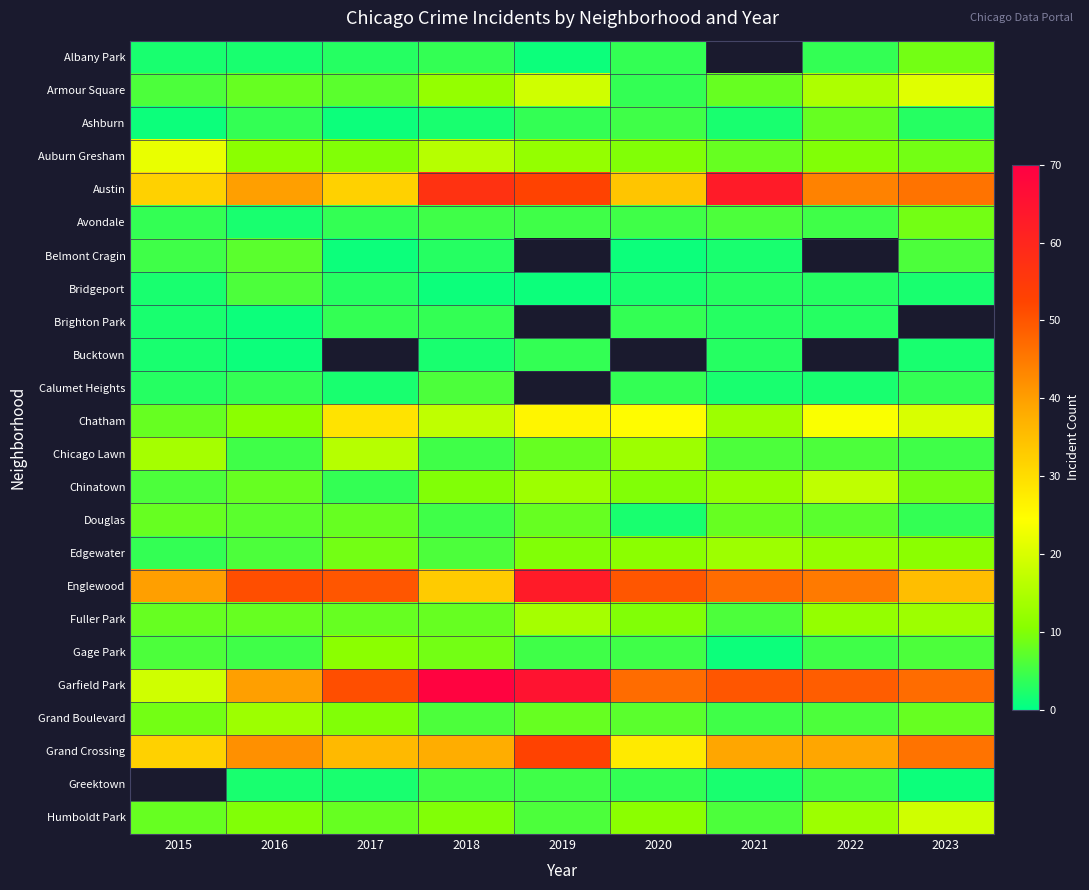

Count the number of data series in this chart.

24